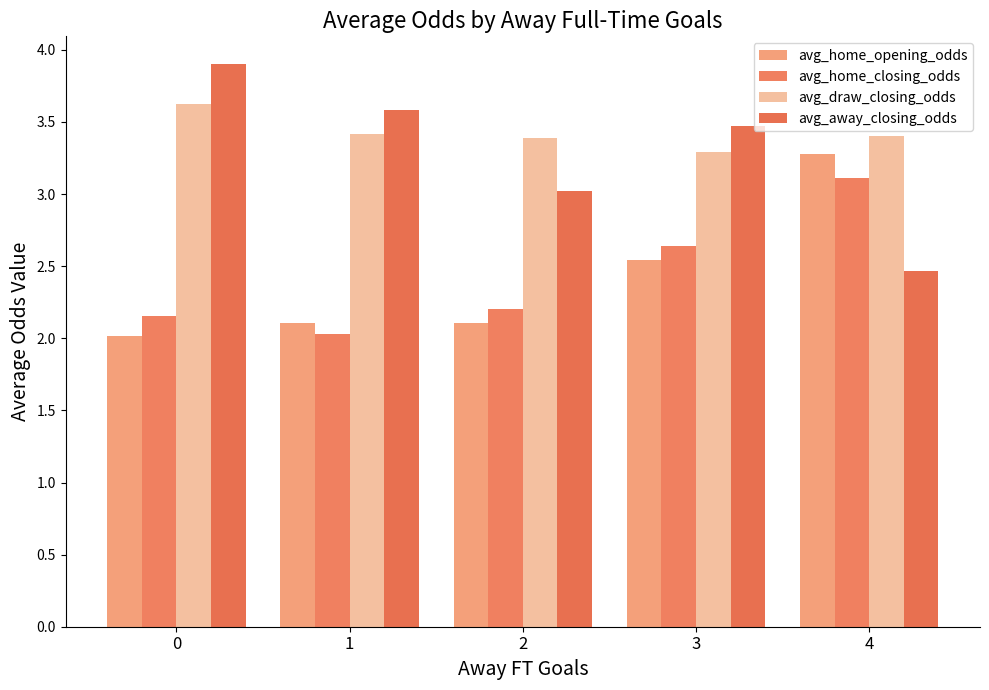

Reading left to right, list all the values displayed in this chart.

avg_home_opening_odds: 0=2.0	1=2.1	2=2.1	3=2.5	4=3.3
avg_home_closing_odds: 0=2.2	1=2.0	2=2.2	3=2.6	4=3.1
avg_draw_closing_odds: 0=3.6	1=3.4	2=3.4	3=3.3	4=3.4
avg_away_closing_odds: 0=3.9	1=3.6	2=3.0	3=3.5	4=2.5